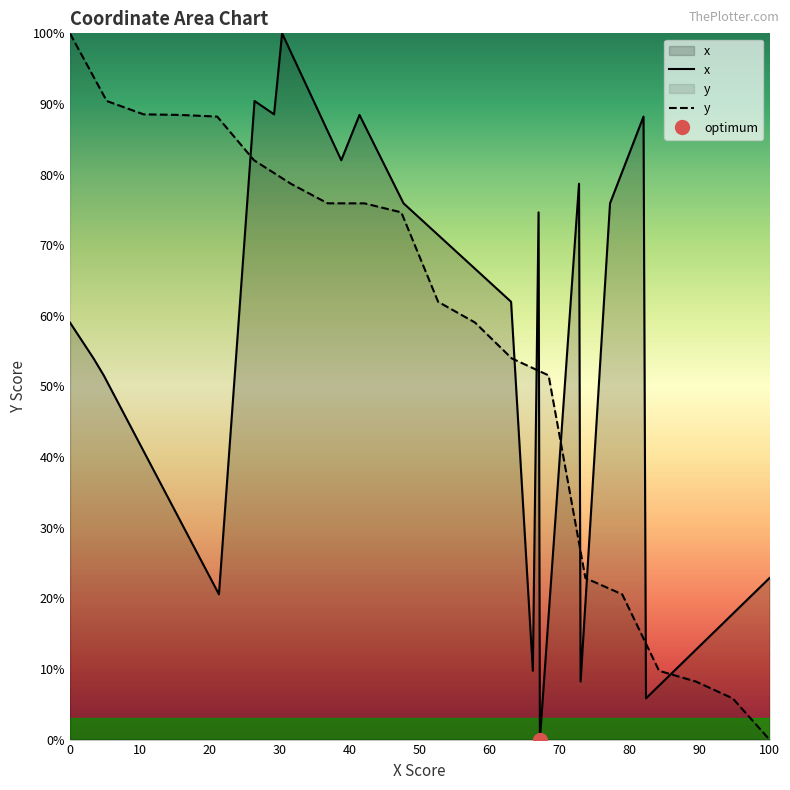

How many times do y and x cross each other?

6